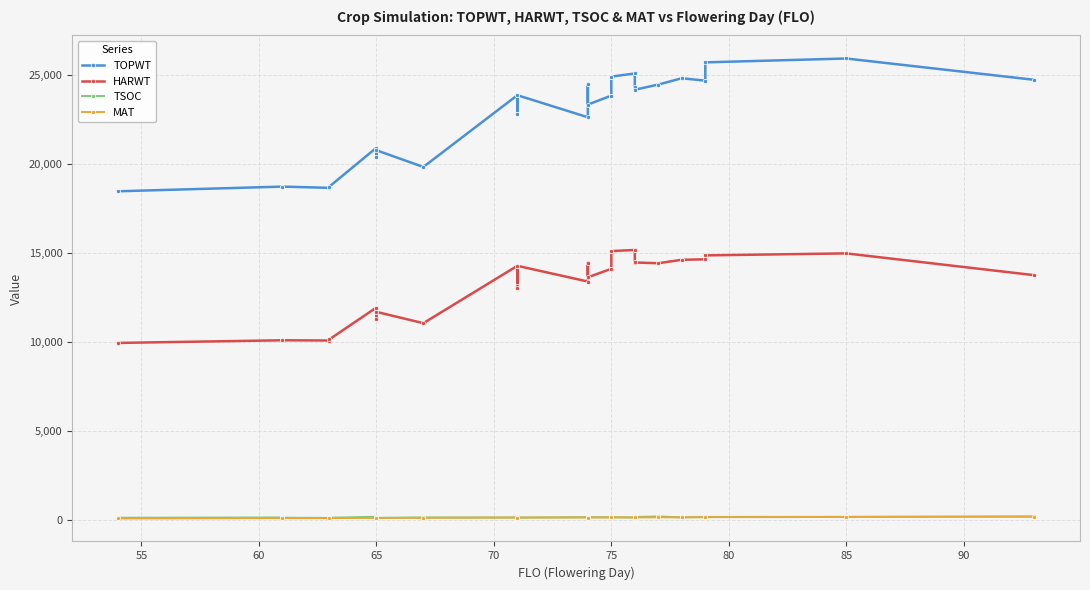

In MAT, how many points are lower than both neighbors (excluding endpoints)?

3